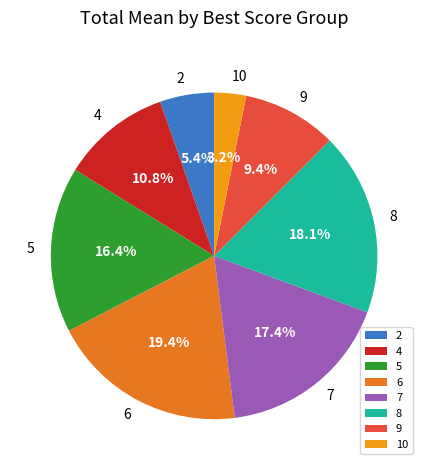

What is the ratio of the value at 8 to the value at 5?

1.1